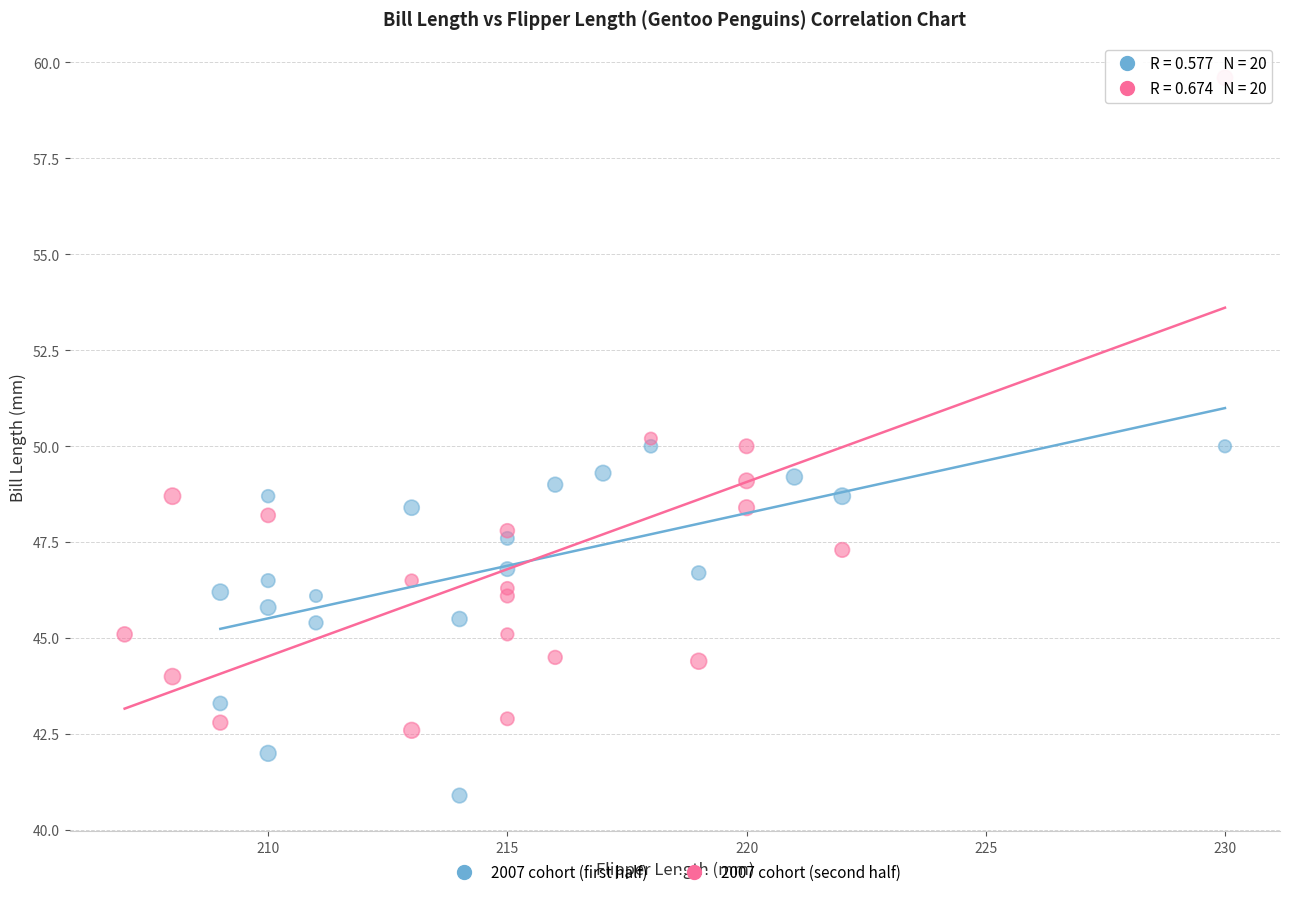

Which series has the widest spread of Y values?

2007 cohort (second half)